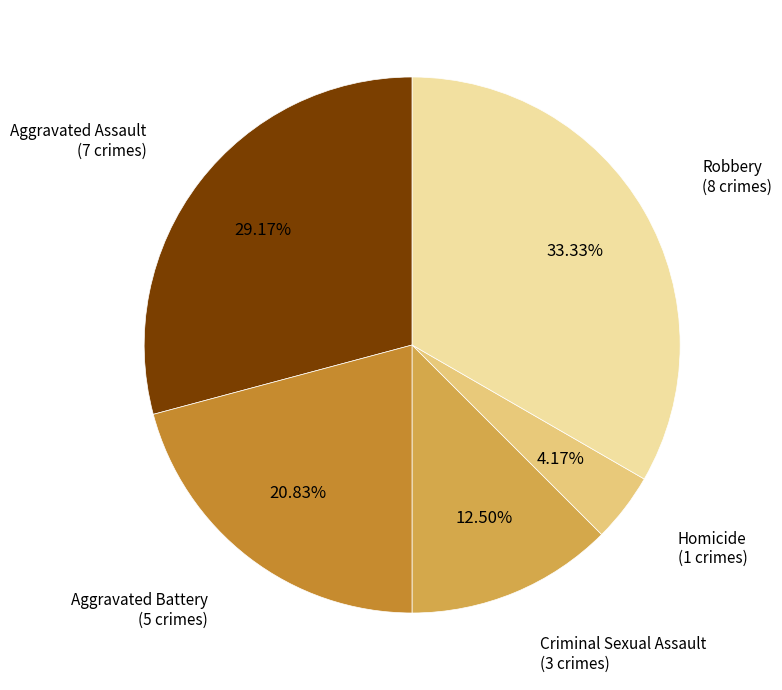

What percentage do Homicide and Aggravated Battery together represent?

25.0%